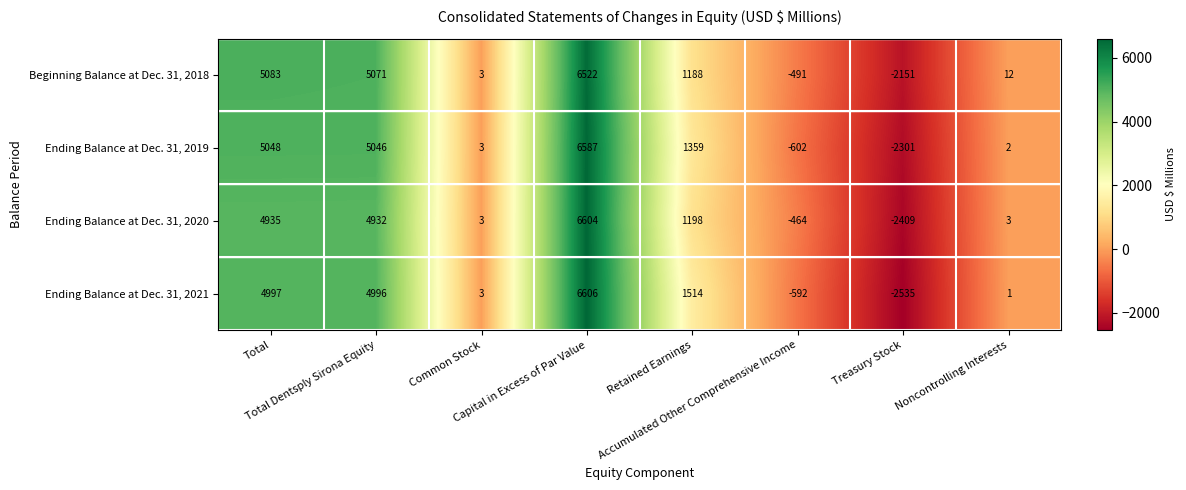

Which series changed the most between Total Dentsply Sirona Equity and Accumulated Other Comprehensive Income?

Ending Balance at Dec. 31, 2019